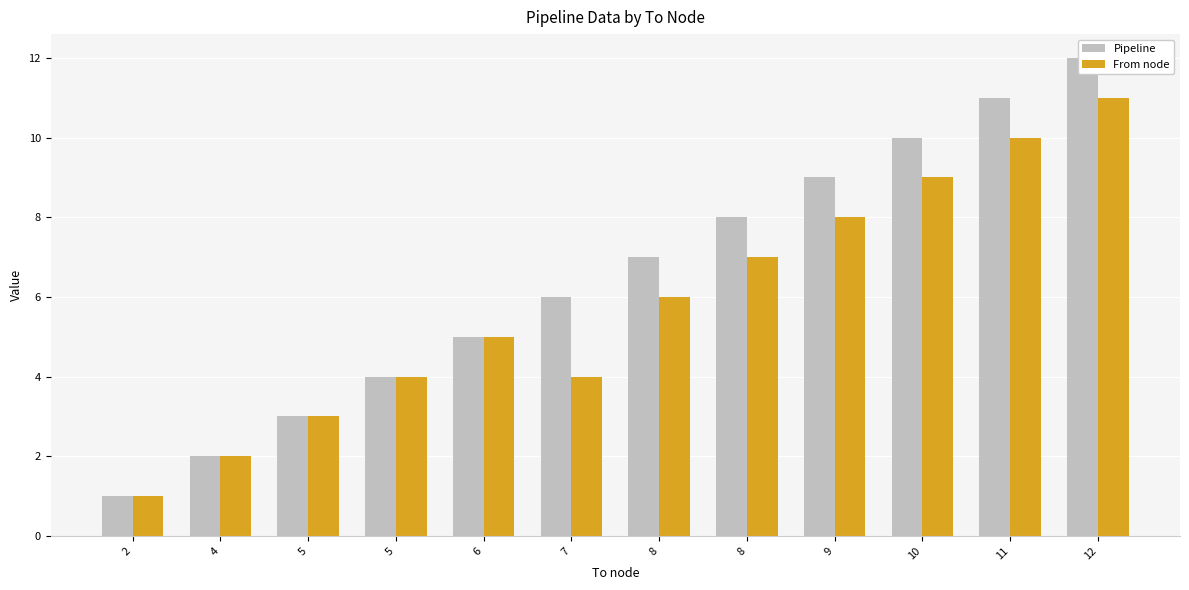

Is it true that From node equals 2 at 6?

False